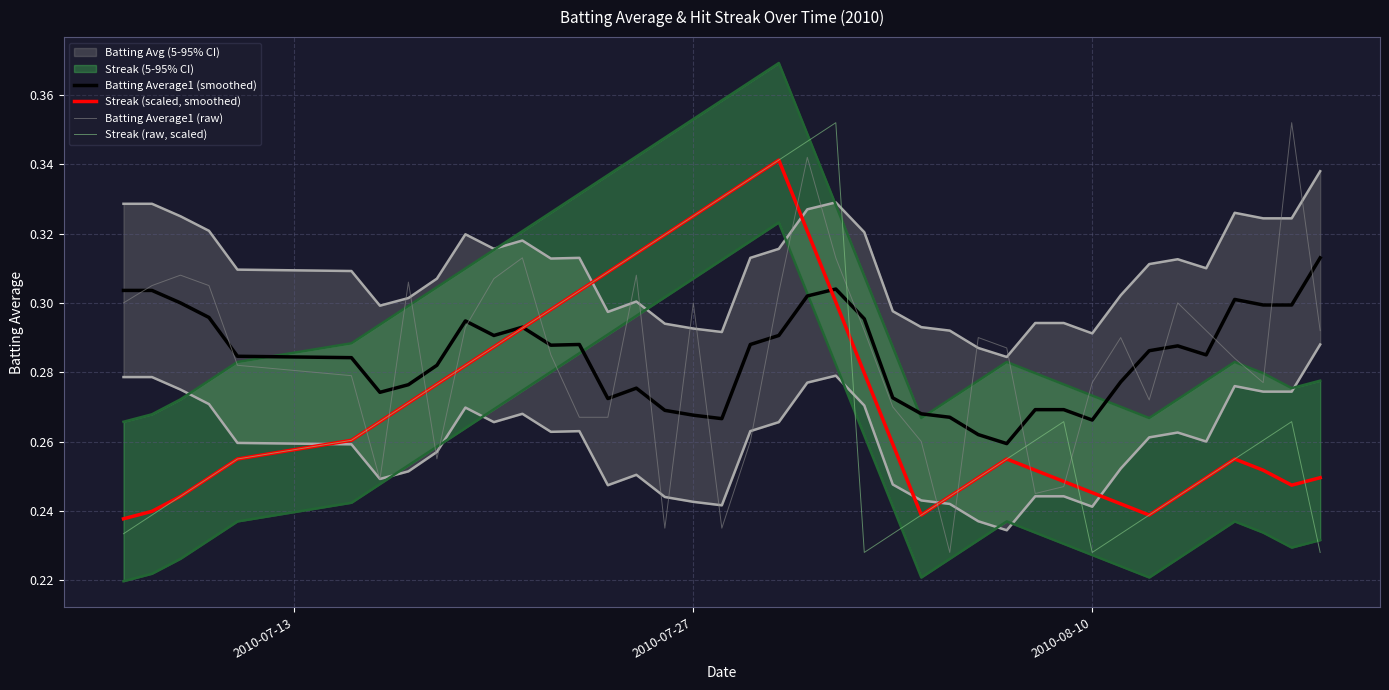

The Streak (scaled, smoothed) series shows 0.1 at 2010-08-10. True or false?

False